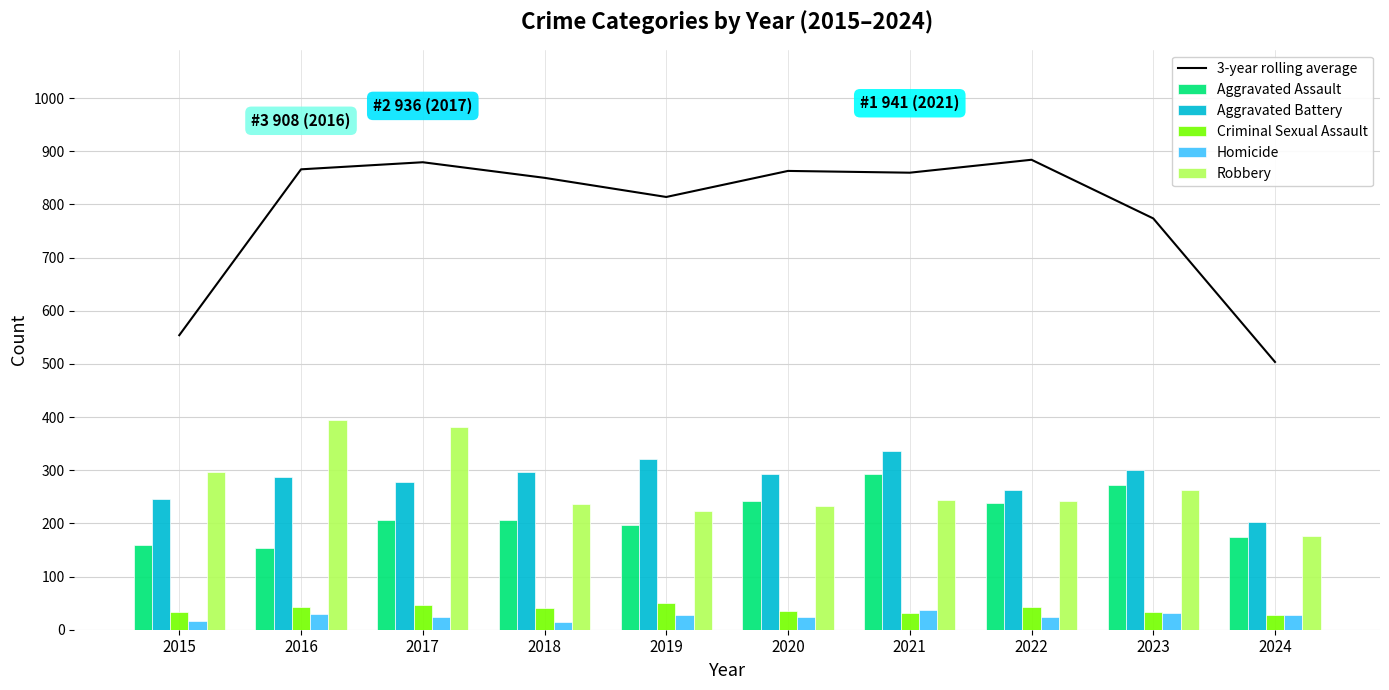

Reading left to right, list all the values displayed in this chart.

3-year rolling average: 2015=554.0	2016=866.0	2017=879.3	2018=850.0	2019=814.0	2020=863.0	2021=859.7	2022=884.0	2023=773.7	2024=503.7
Aggravated Assault: 2015=160.0	2016=154.0	2017=207.0	2018=206.0	2019=197.0	2020=242.0	2021=292.0	2022=239.0	2023=273.0	2024=175.0
Aggravated Battery: 2015=246.0	2016=288.0	2017=277.0	2018=296.0	2019=321.0	2020=293.0	2021=336.0	2022=263.0	2023=301.0	2024=203.0
Criminal Sexual Assault: 2015=34.0	2016=43.0	2017=47.0	2018=40.0	2019=51.0	2020=36.0	2021=32.0	2022=42.0	2023=34.0	2024=28.0
Homicide: 2015=17.0	2016=29.0	2017=24.0	2018=15.0	2019=27.0	2020=24.0	2021=37.0	2022=23.0	2023=31.0	2024=27.0
Robbery: 2015=297.0	2016=394.0	2017=381.0	2018=237.0	2019=224.0	2020=233.0	2021=244.0	2022=243.0	2023=262.0	2024=177.0